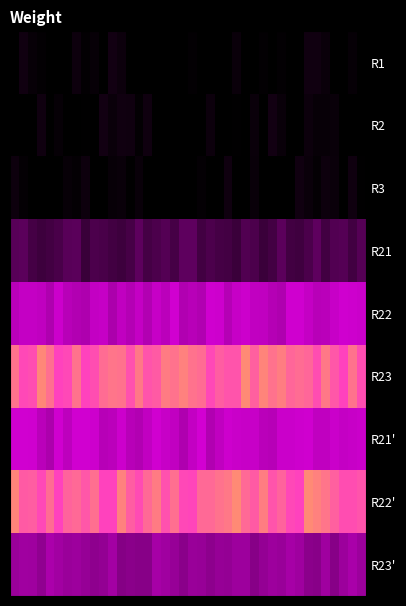

What is the greatest value displayed?

0.8